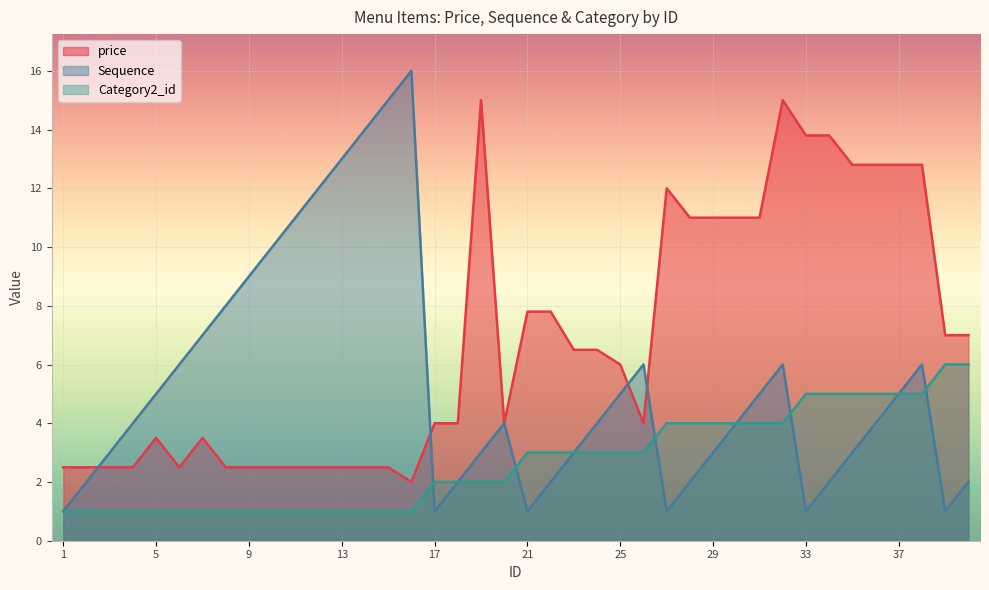

List the series in order of their peak value, lowest first.

Category2_id, price, Sequence